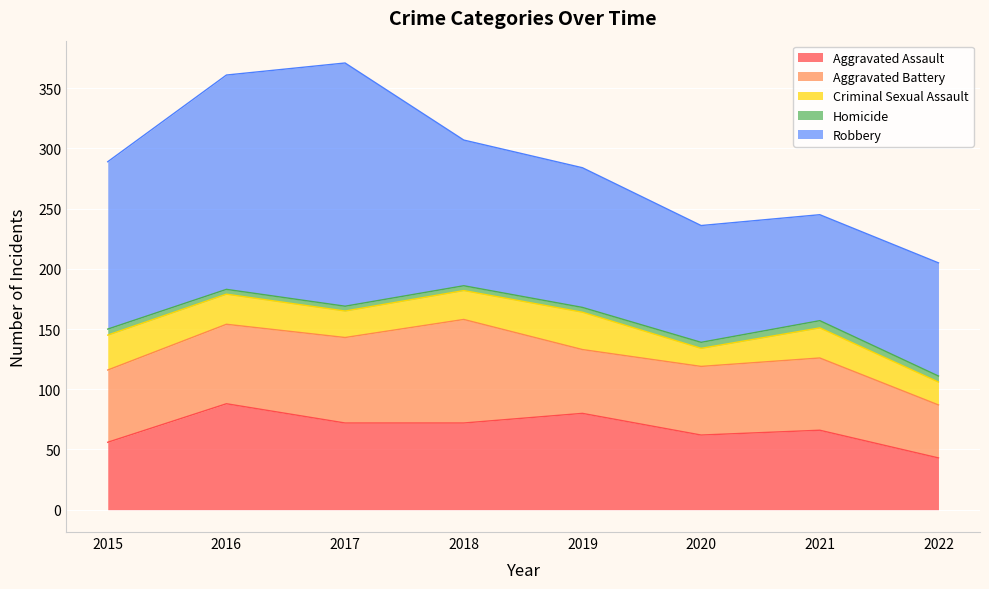

Reading left to right, what are all the values shown in this chart?

Aggravated Assault: 56	88	72	72	80	62	66	43
Aggravated Battery: 60	66	71	86	53	57	60	44
Criminal Sexual Assault: 29	25	22	24	31	15	25	19
Homicide: 5	4	4	4	4	5	6	5
Robbery: 139	178	202	121	116	97	88	94